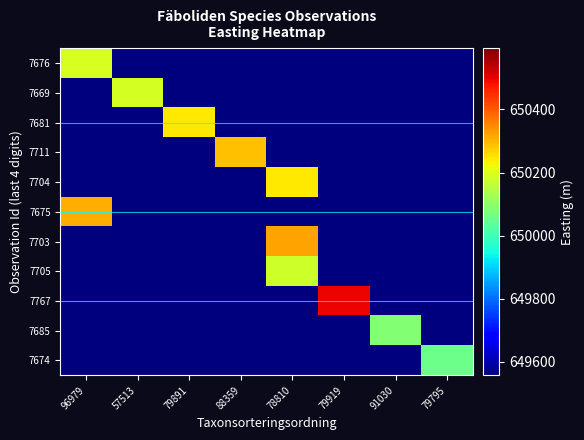

At which category is the sum across all series the highest?

78810